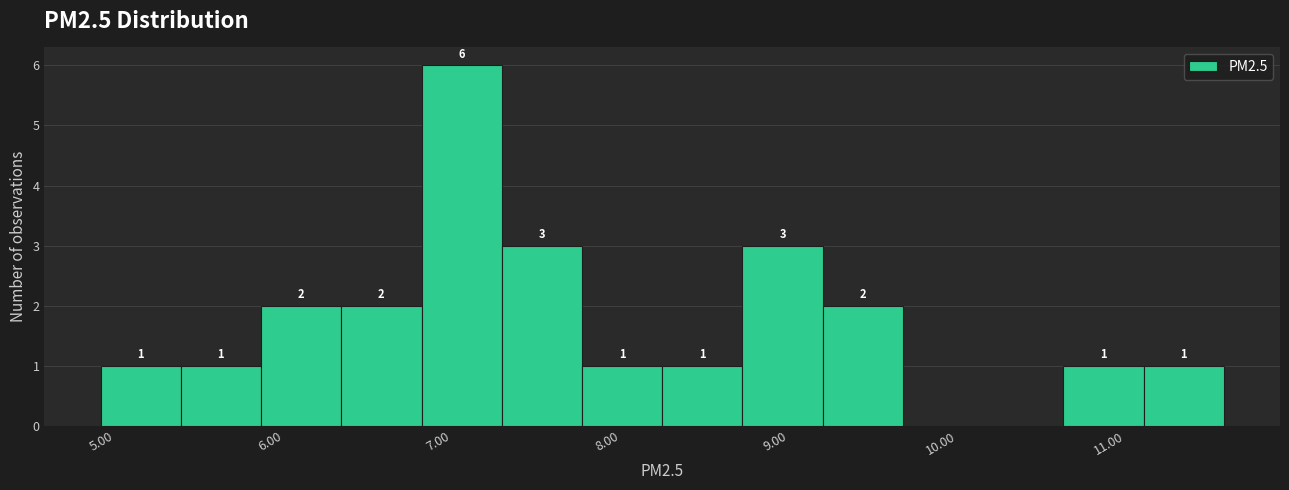

Which range on the x-axis has the tallest bar?

6.8 to 7.3